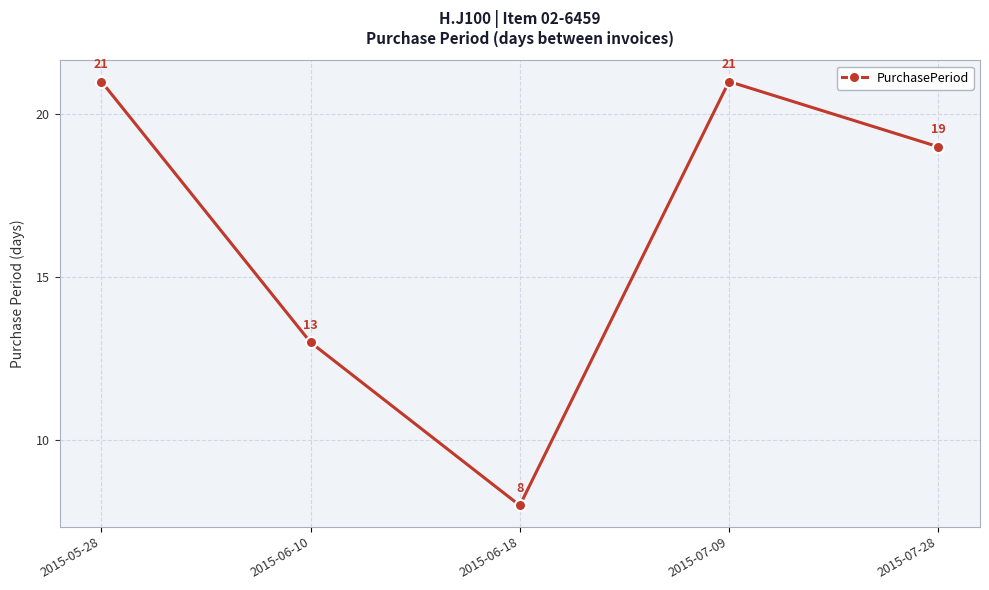

How many lines are shown in the chart?

1